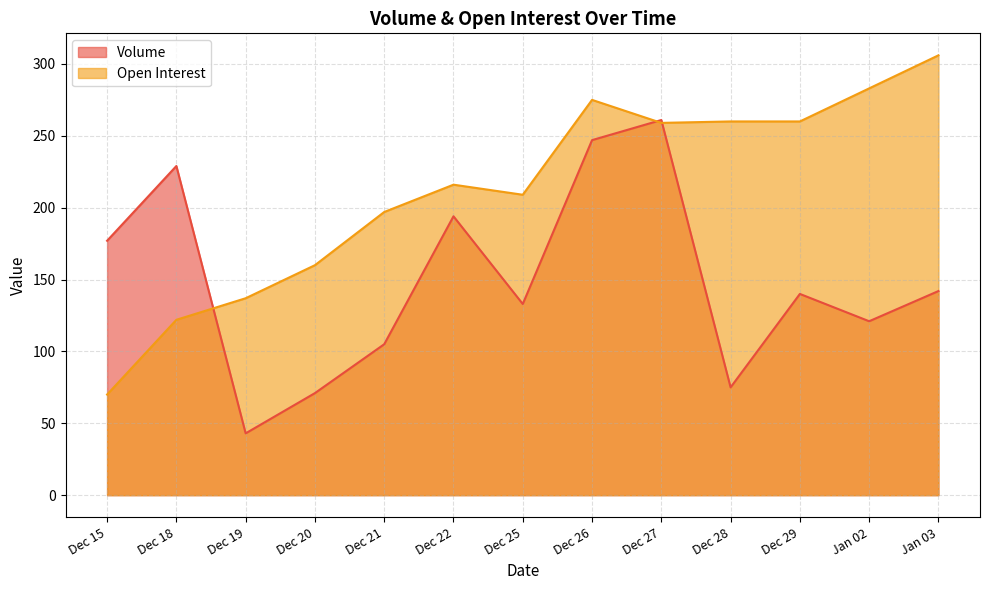

Which has a higher value, Dec 20 or Dec 29?

Dec 29